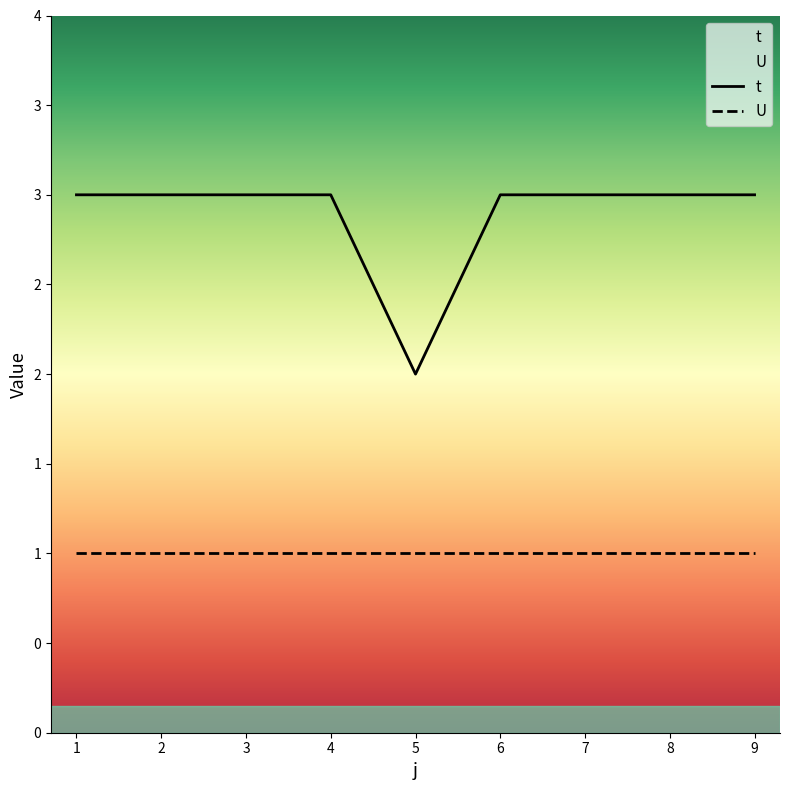

How many categories are shown in the chart?

9